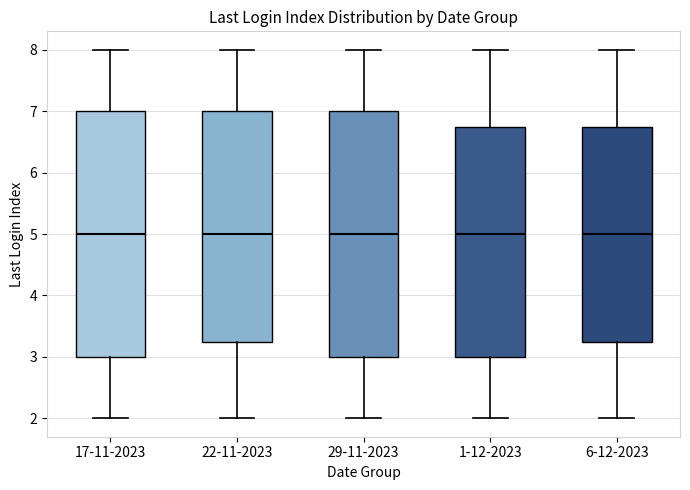

Reading left to right, transcribe this box plot: for each box, give where its median line is, the range the box spans, and where its two whiskers end, as read against the y-axis. The values are not printed on the chart, so give them approximately, as read against the axis.

17-11-2023: median 5.0, box 3.0 to 7.0, whiskers 2.0 to 8.0
22-11-2023: median 5.0, box 3.3 to 7.0, whiskers 2.0 to 8.0
29-11-2023: median 5.0, box 3.0 to 7.0, whiskers 2.0 to 8.0
1-12-2023: median 5.0, box 3.0 to 6.8, whiskers 2.0 to 8.0
6-12-2023: median 5.0, box 3.3 to 6.8, whiskers 2.0 to 8.0